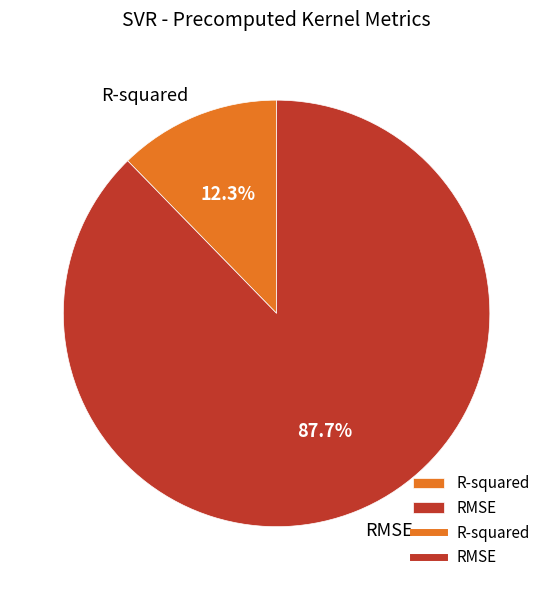

How many slices are in this pie chart?

2